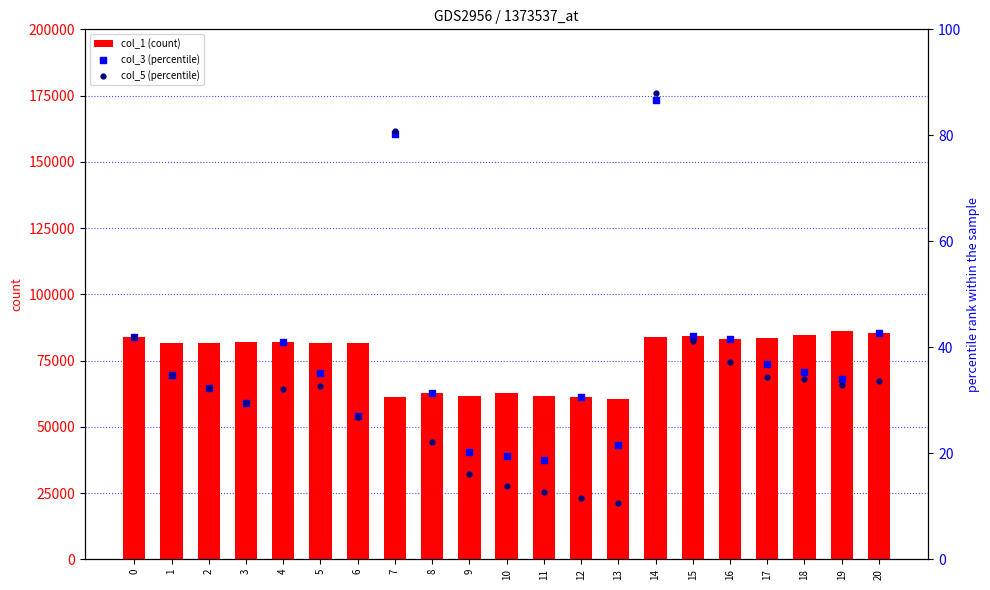

Which series has the largest total across all categories?

col_1 (count)